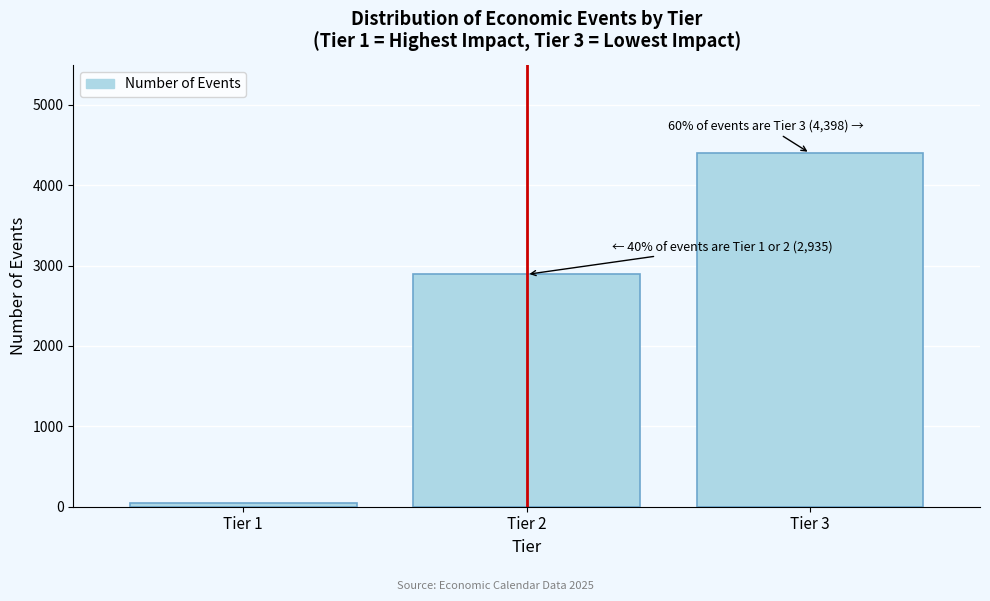

Reading right to left, extract all data points from this chart.

Tier 3=4398	Tier 2=2890	Tier 1=45